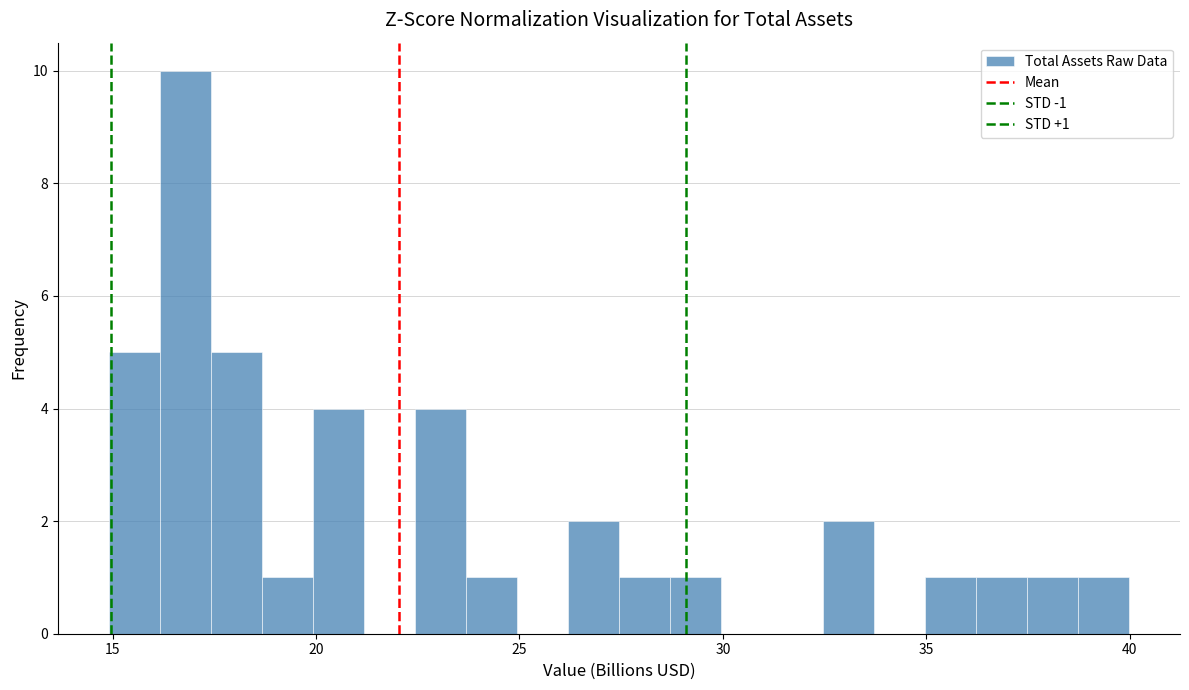

Around what value on the x-axis is the tallest bar? Give the approximate position of its centre, as read against the axis.

17.0